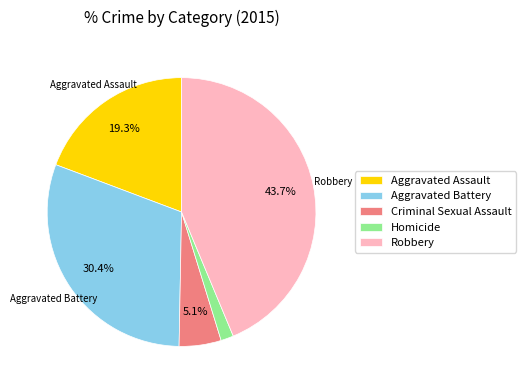

To the nearest percent, what is the combined percentage of Aggravated Battery and Robbery?

74%